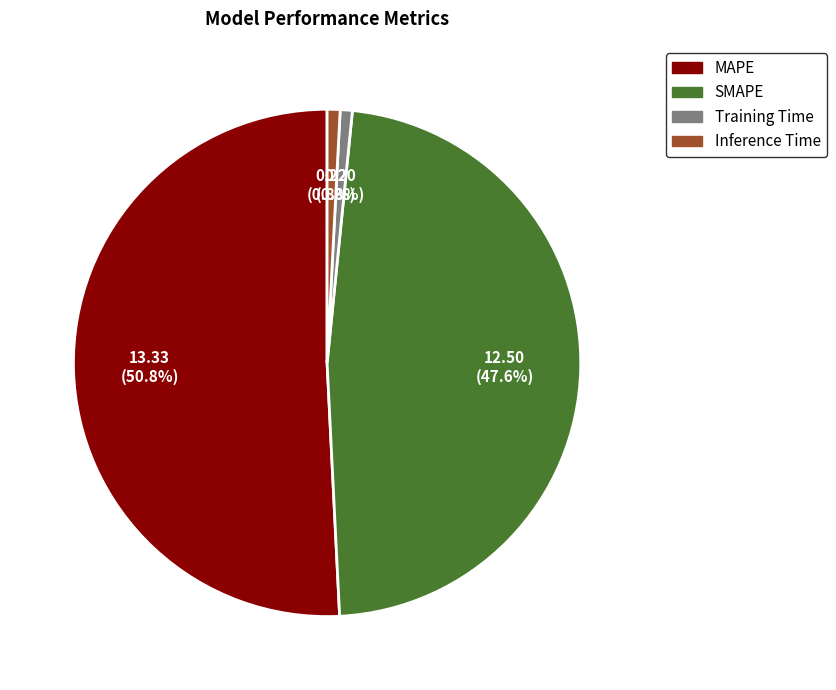

How many segments does this pie chart have?

4